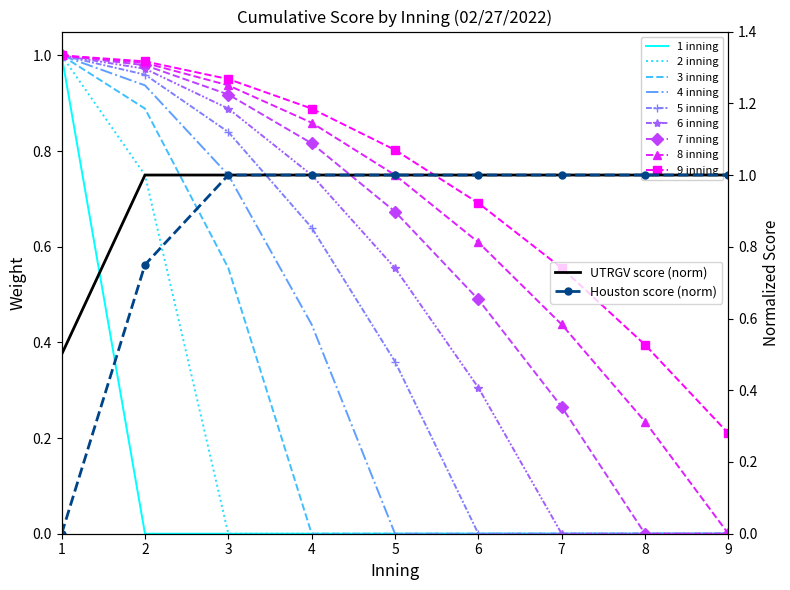

True or false: the data shows 0 at 6.

True